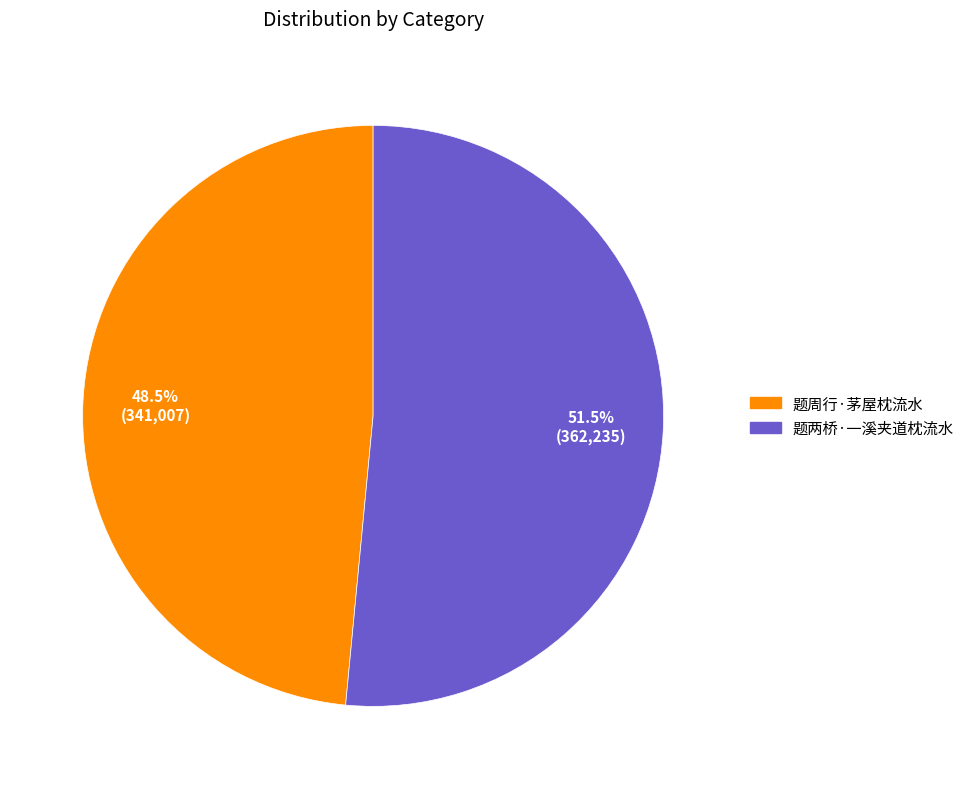

Is there a majority slice in this chart?

Yes